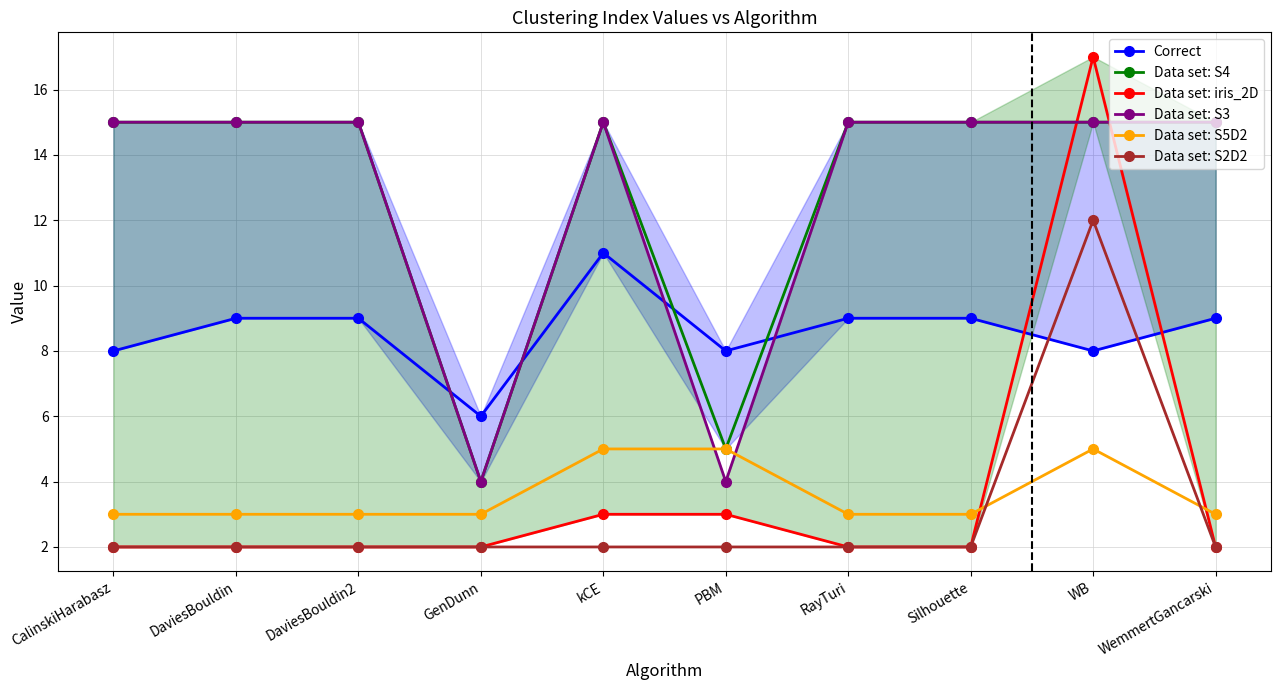

Which series has the widest spread of values?

Data set: iris_2D